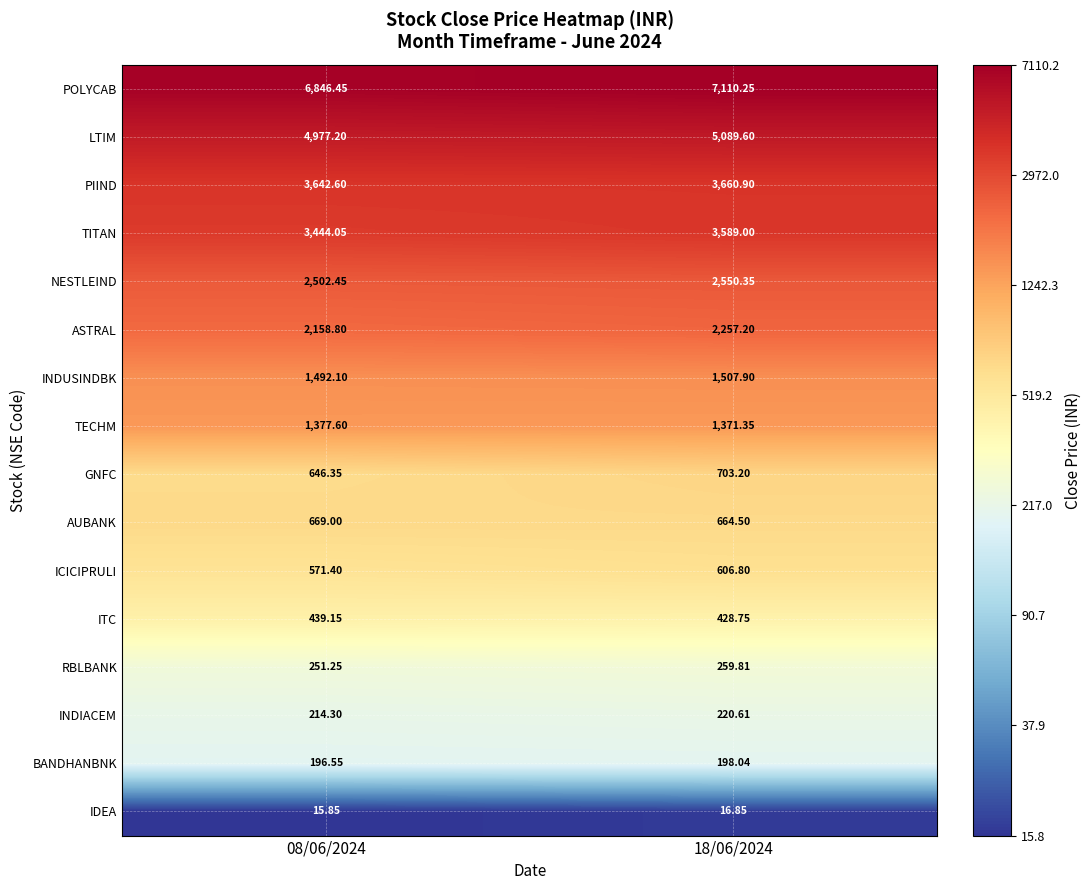

Which series has the largest total across all categories?

POLYCAB